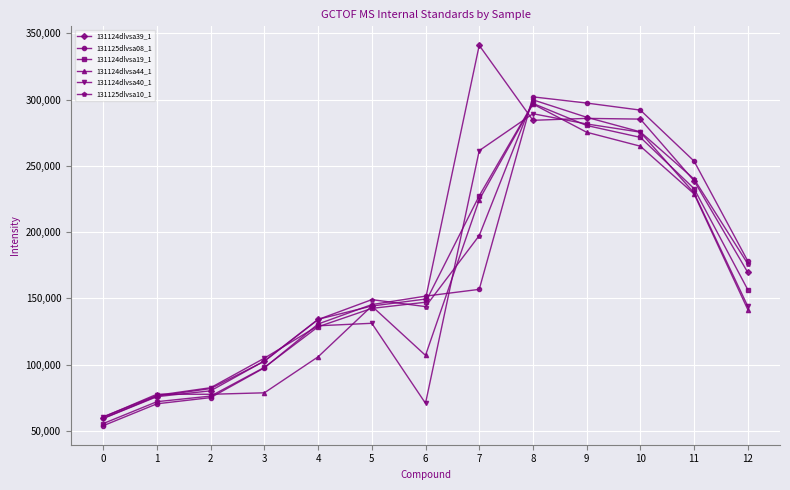

The value of 131124dlvsa40_1 at 2 is 53248. True or false?

False